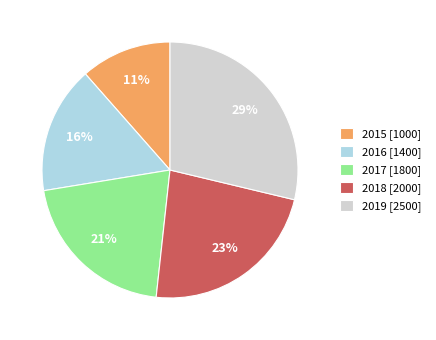

Do 2015 [1000] and 2016 [1400] together represent more than half of the pie?

No